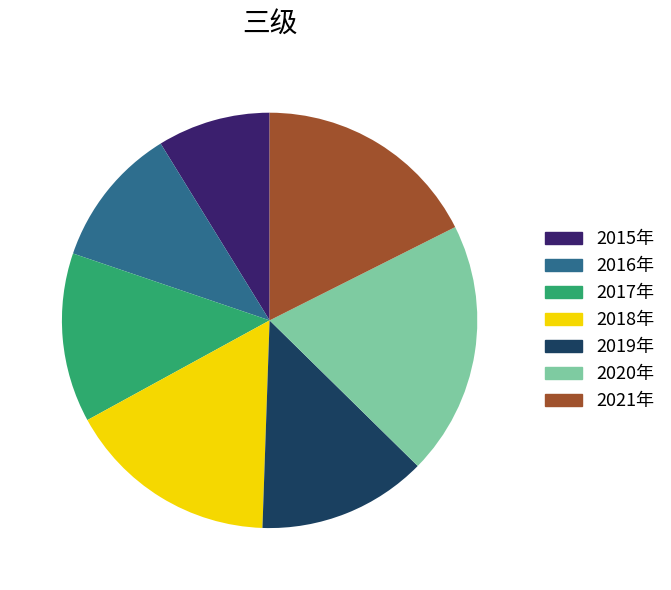

True or false: 2015年 accounts for 9% of the total.

True